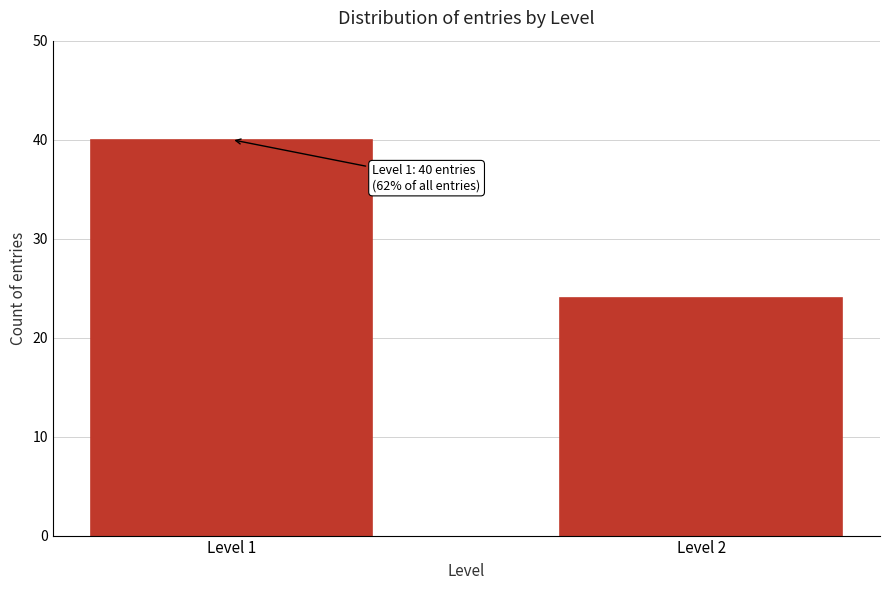

Reading left to right, transcribe all the data shown in this chart.

Level 1=40	Level 2=24